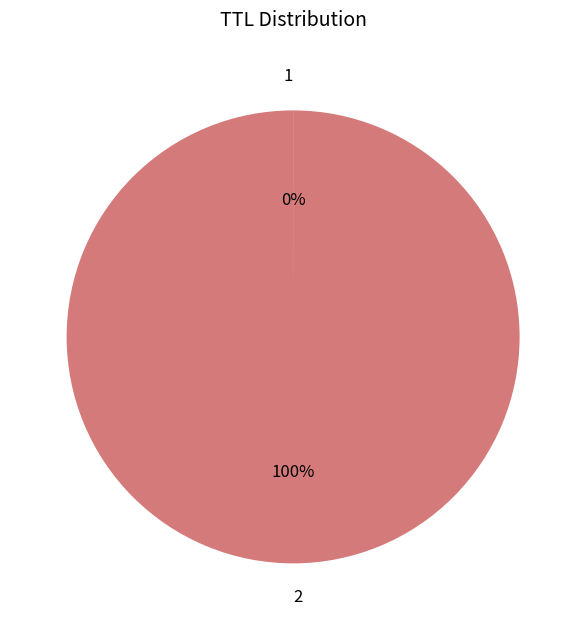

To the nearest percent, what is the average slice percentage?

50%